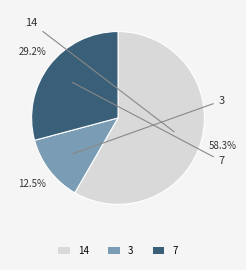

What is the ratio of the value at 14 to the value at 3?

4.7